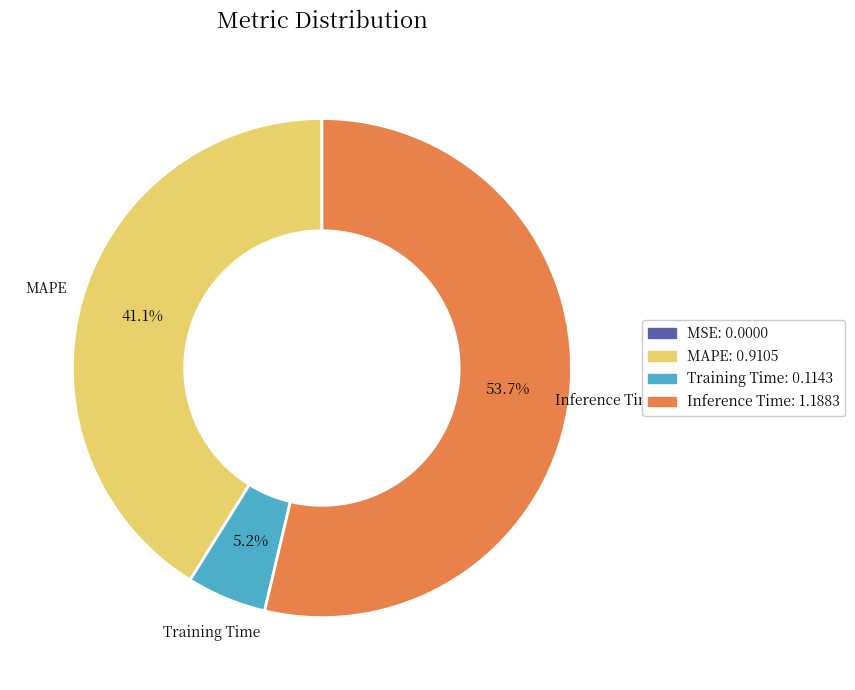

Is Inference Time the majority of the pie?

Yes